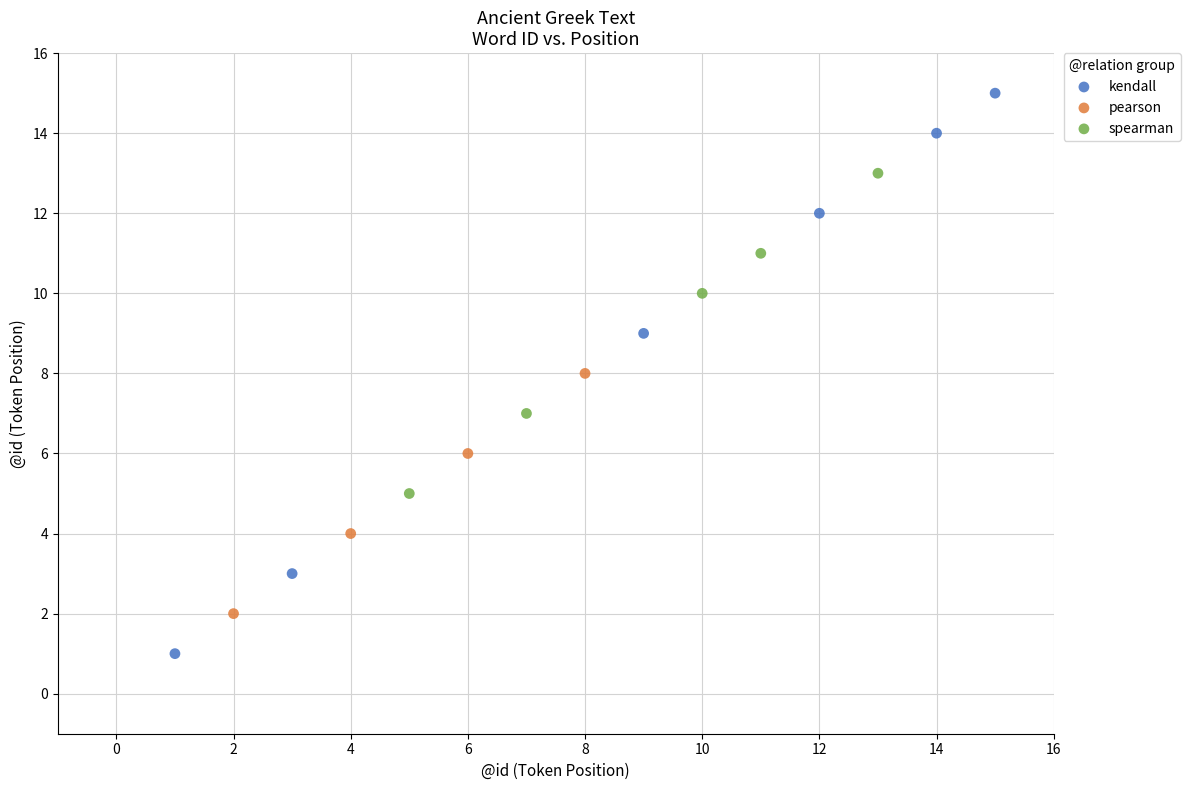

Which series contains the lowest Y value?

kendall